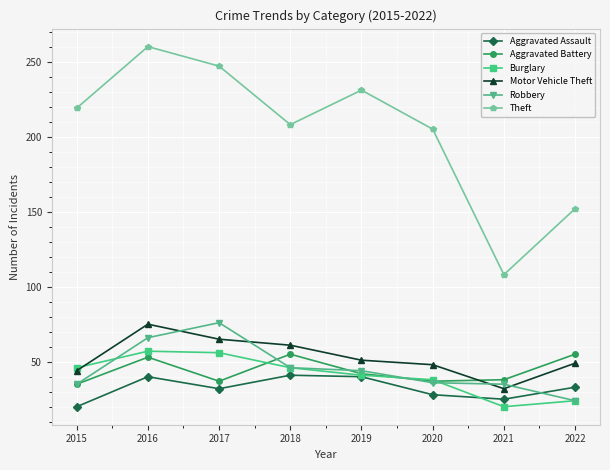

What are all the series names shown in the legend?

Aggravated Assault, Aggravated Battery, Burglary, Motor Vehicle Theft, Robbery, Theft